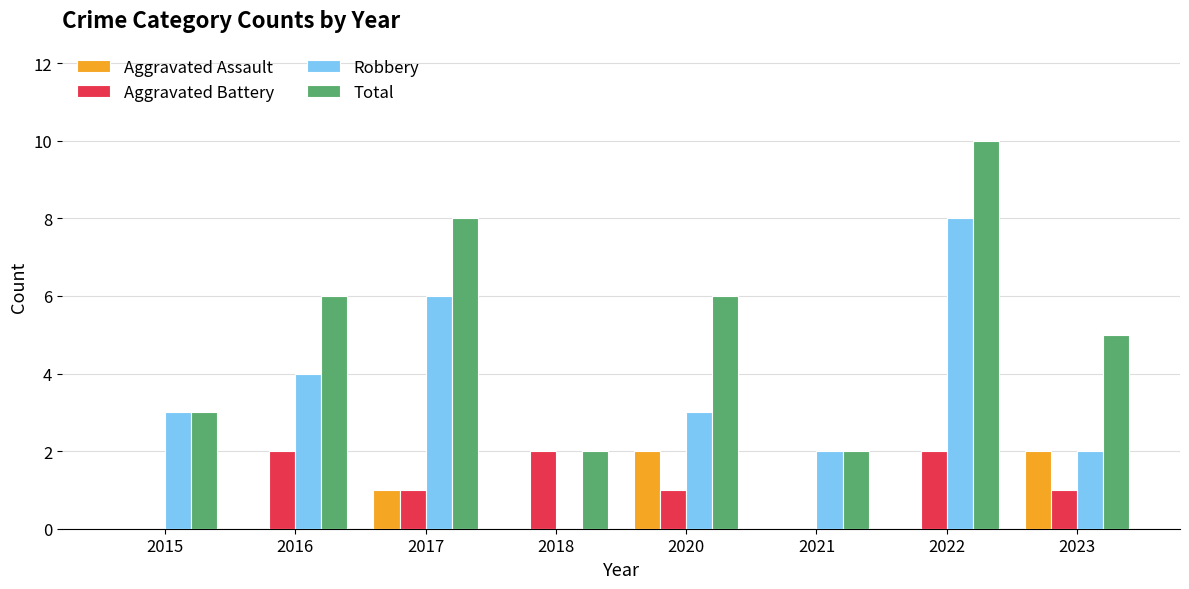

Which label corresponds to the largest value in the chart?

2022